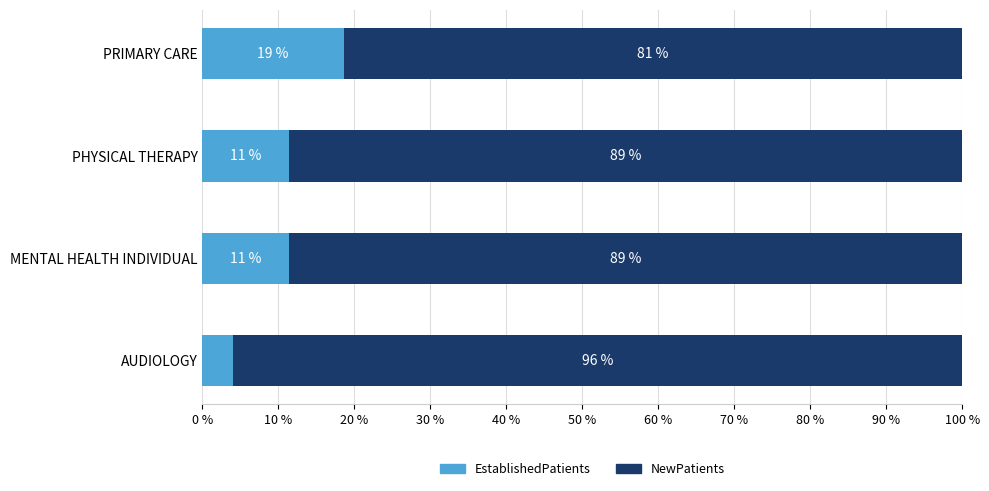

True or false: EstablishedPatients has a value of 2.3 at PHYSICAL THERAPY.

False